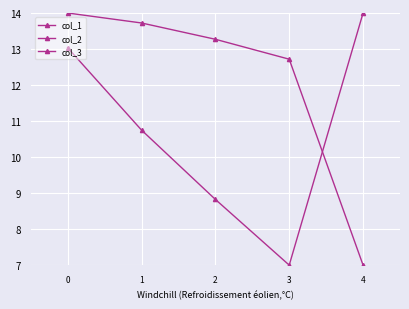

Rank the series at 1 from highest to lowest value.

col_1, col_2, col_3